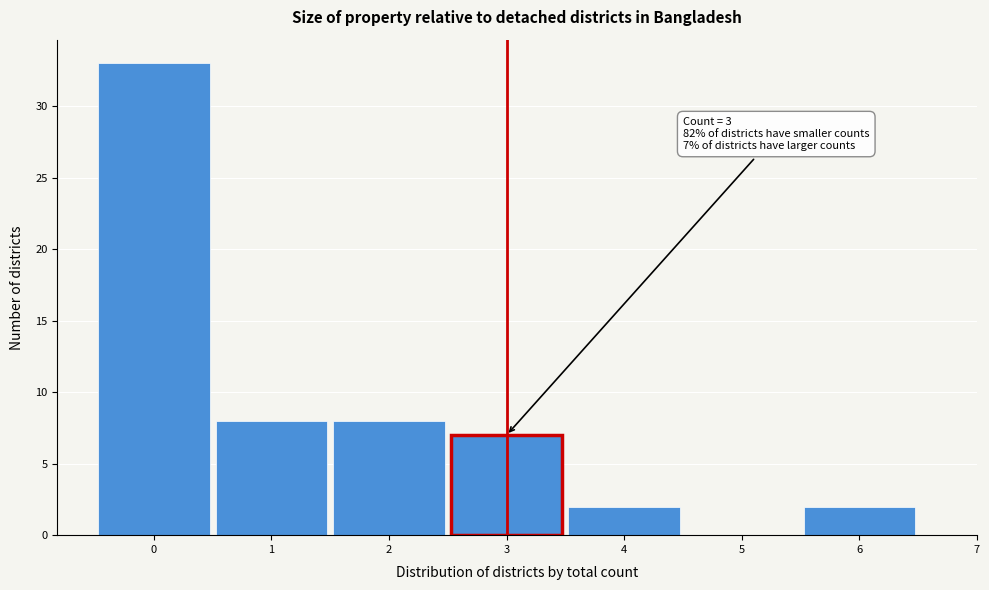

Over which range of the x-axis is the bar tallest?

-0.5 to 0.5